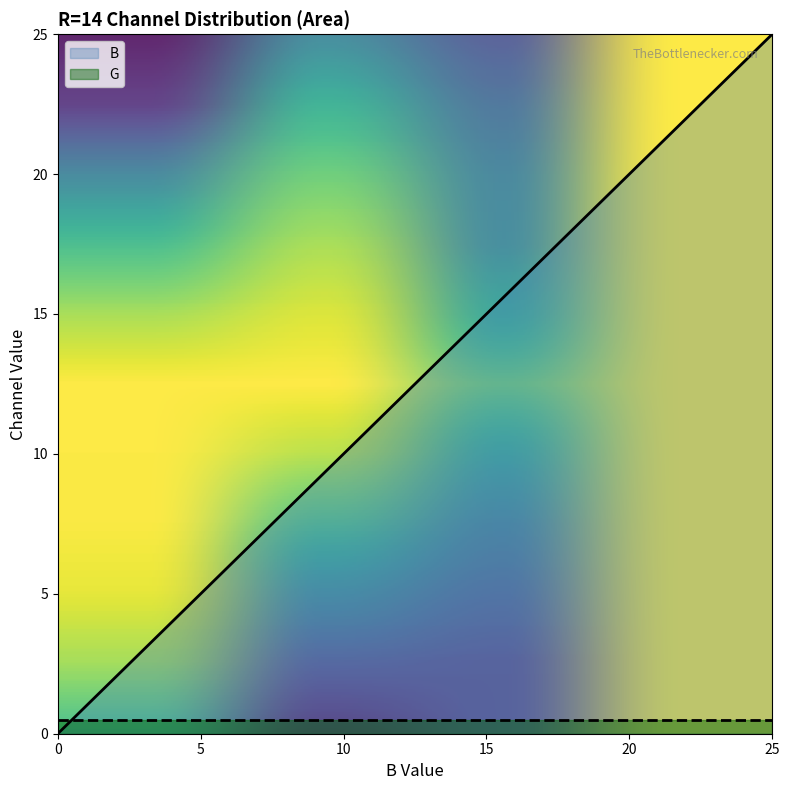

What is the change in value from 2 to 18?

+16